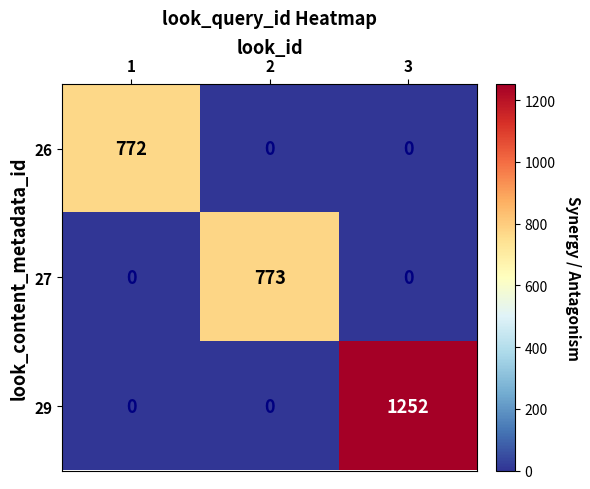

Between 1 and 3, which series saw the biggest shift?

29